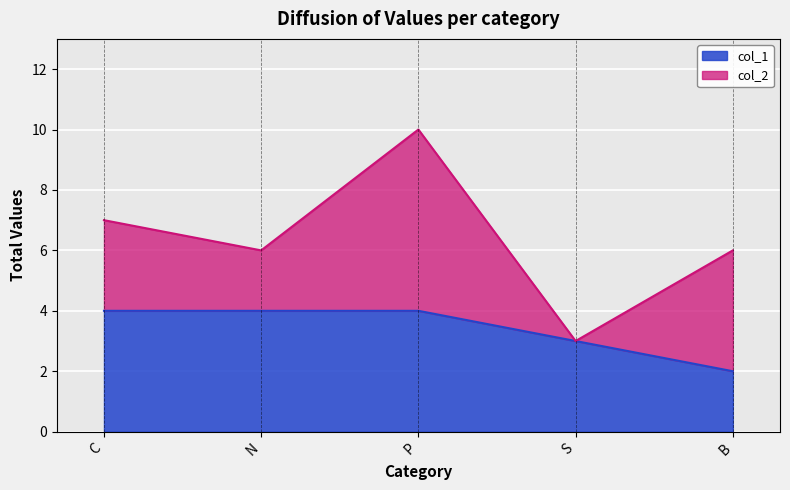

What is the maximum value for col_1?

4